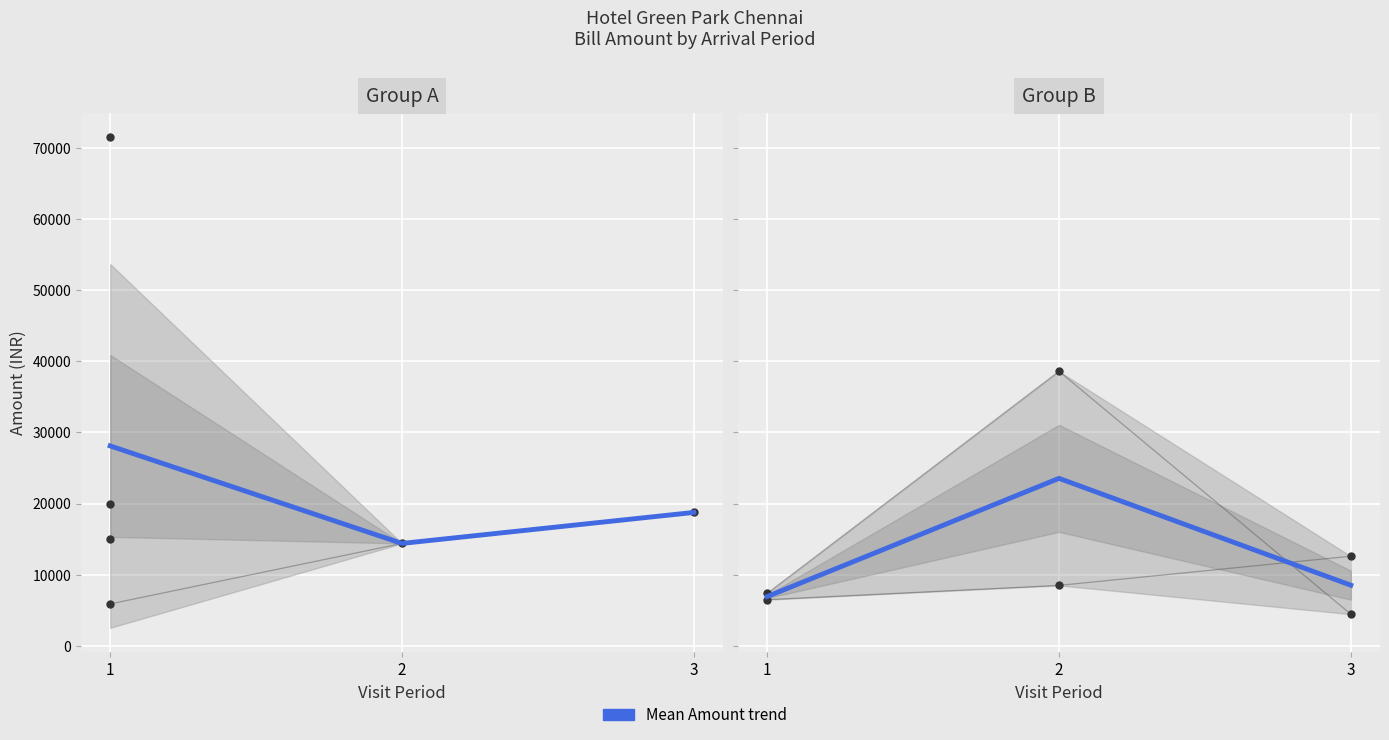

Is it true that the value at 1 is 10009.3?

False